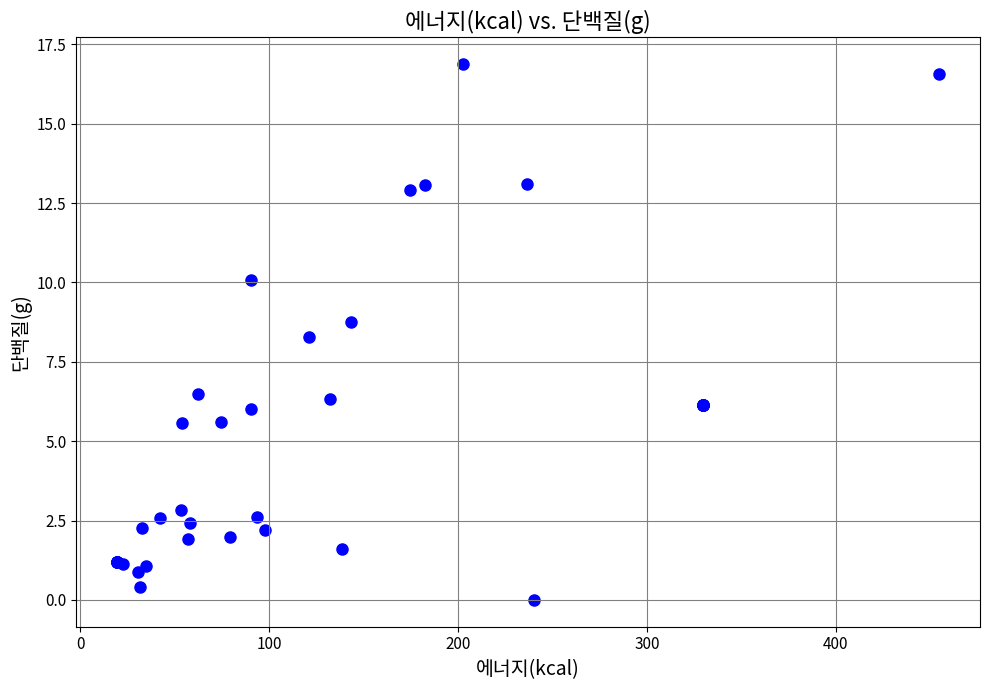

What Y value in the scatter plot is closest to 8?

8.3